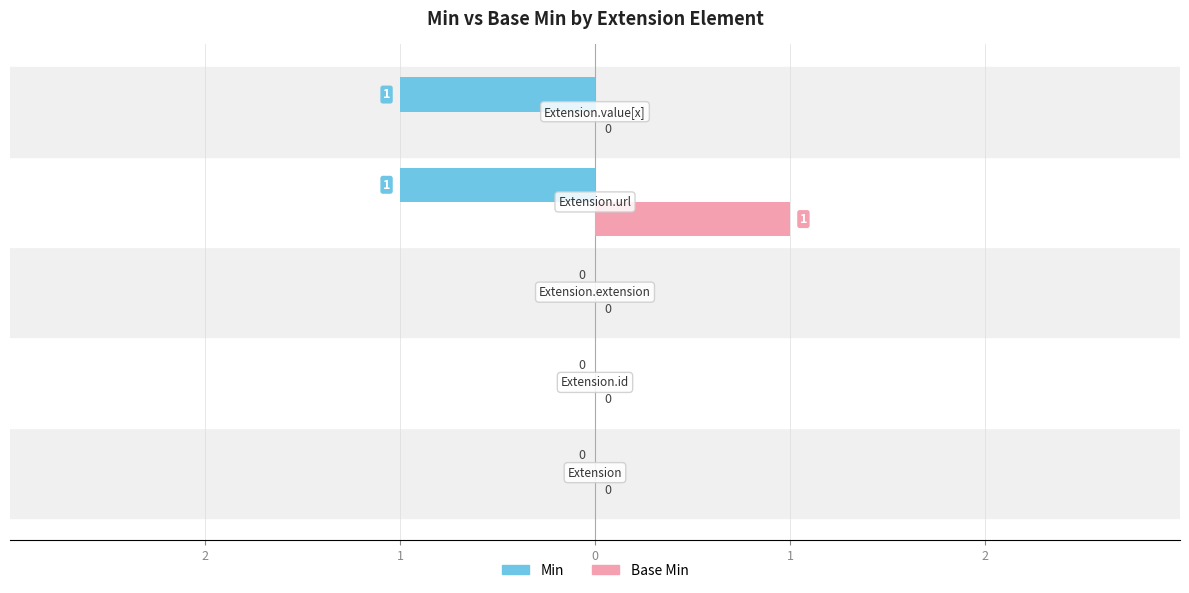

What is the difference between the maximum and minimum values in the Base Min series?

1